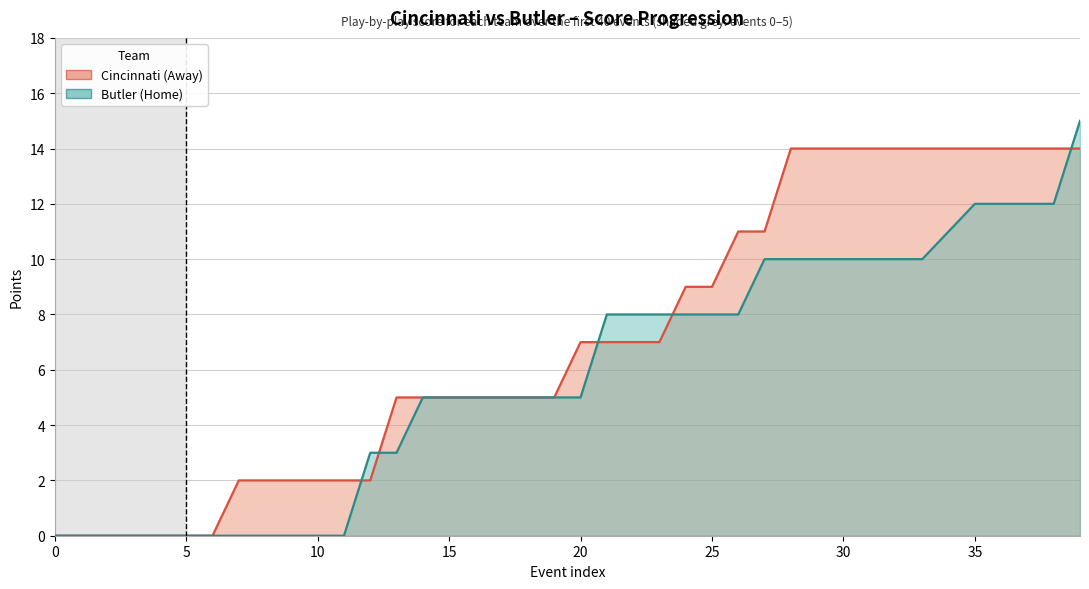

At which label does Cincinnati (Away) reach its peak?

28